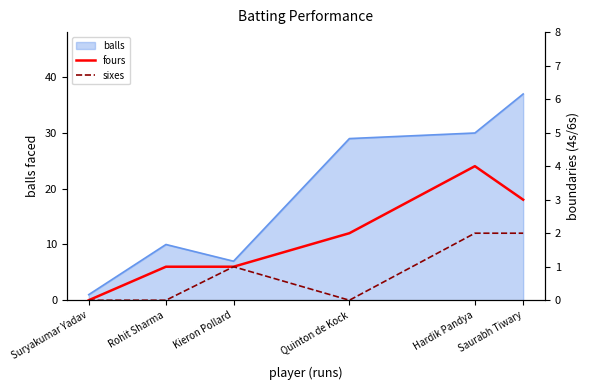

At which label is fours closest to 2?

Quinton de Kock